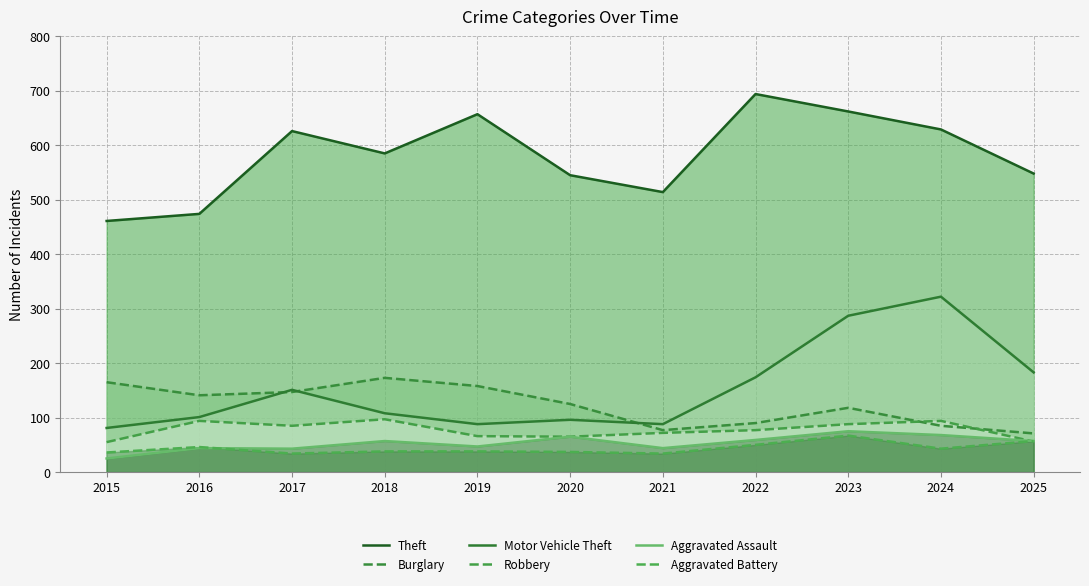

True or false: Theft has more than 0 interior local peaks.

True